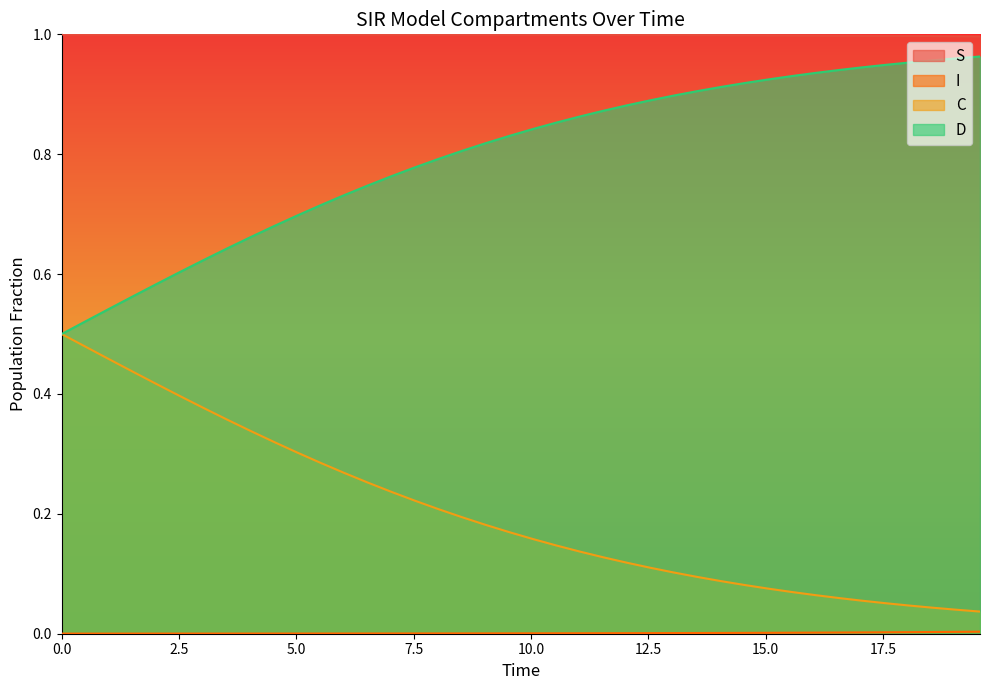

Which series has the largest total across all categories?

S